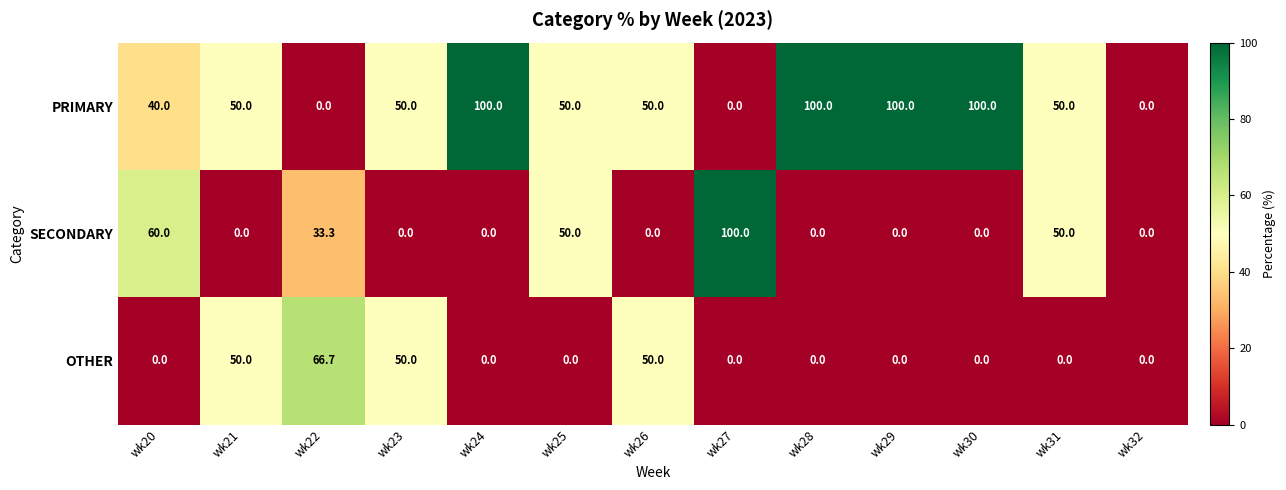

Rank the series by their average value, from lowest to highest.

OTHER, SECONDARY, PRIMARY